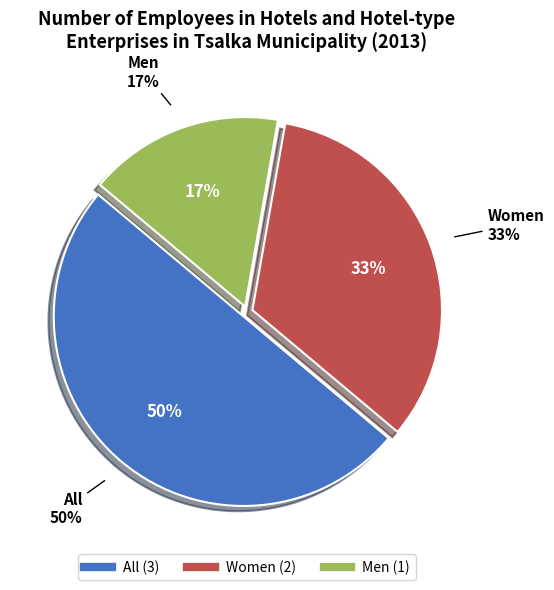

How many slices are in this pie chart?

3